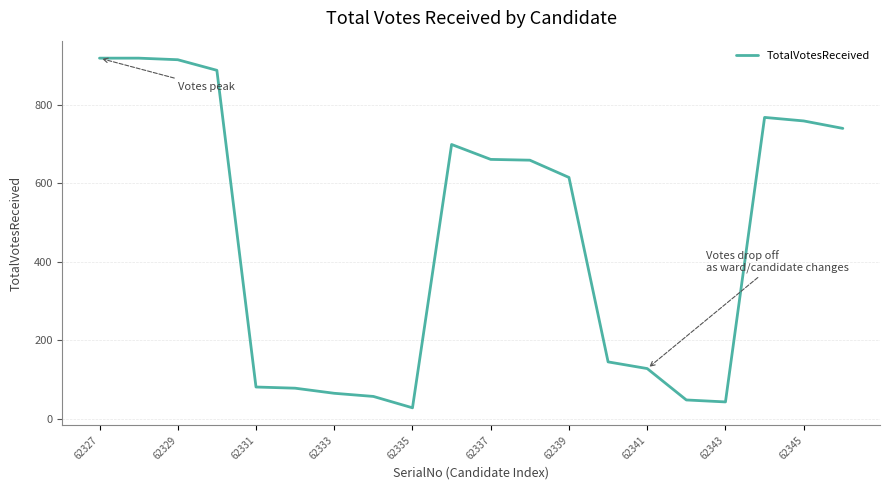

What is the difference between the maximum and minimum values?

891